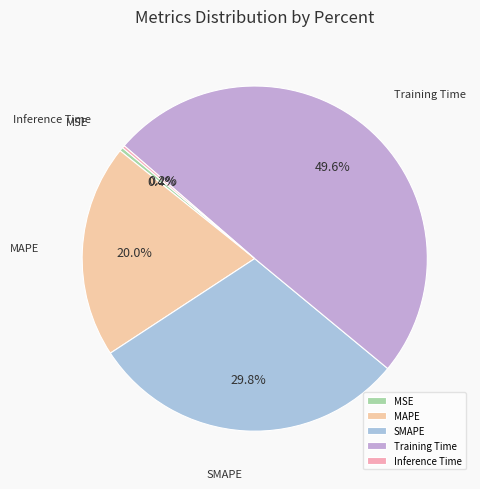

To the nearest percent, what portion does SMAPE represent?

30%